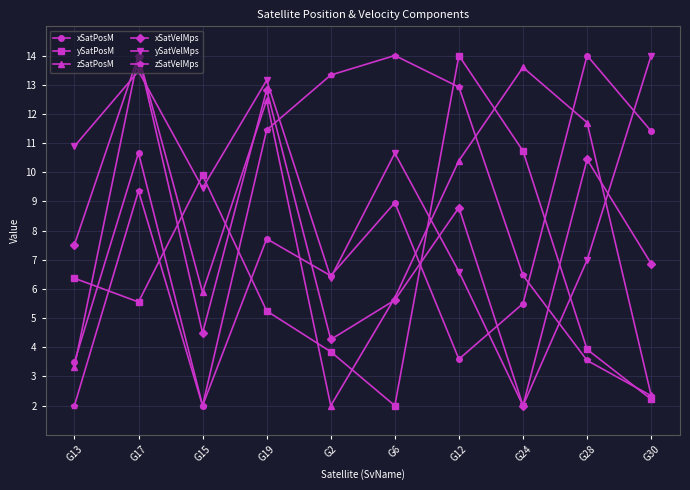

How many categories are shown in the chart?

10